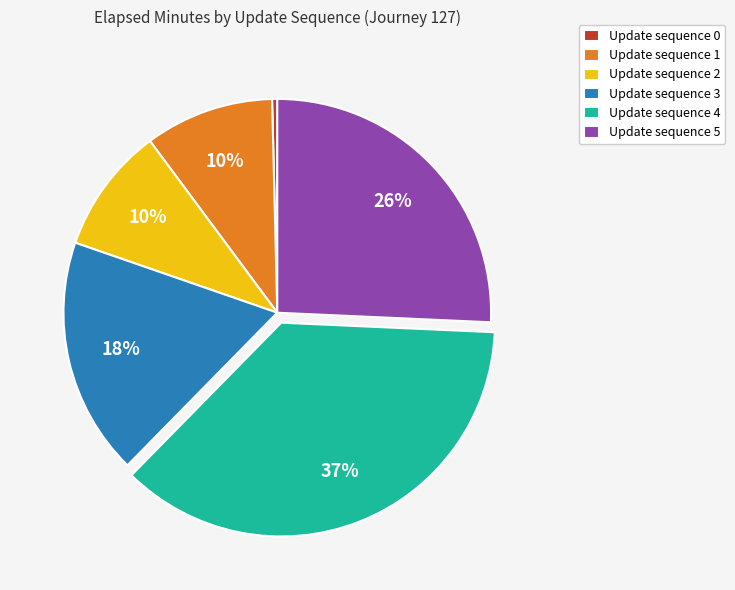

To the nearest percent, what is the average slice percentage?

17%